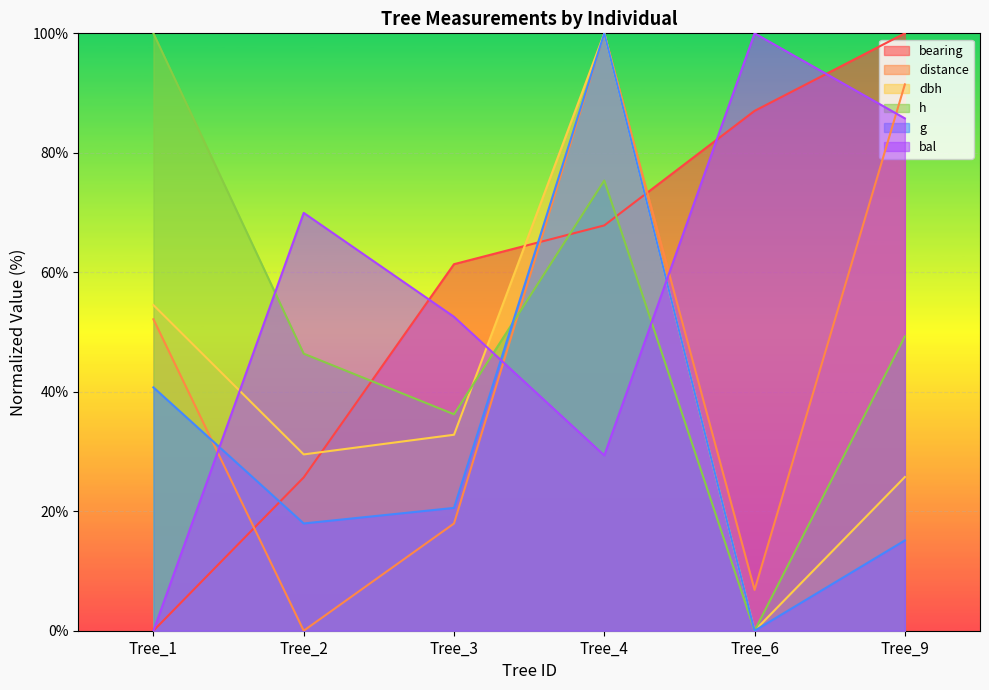

True or false: g and h cross at least once.

True